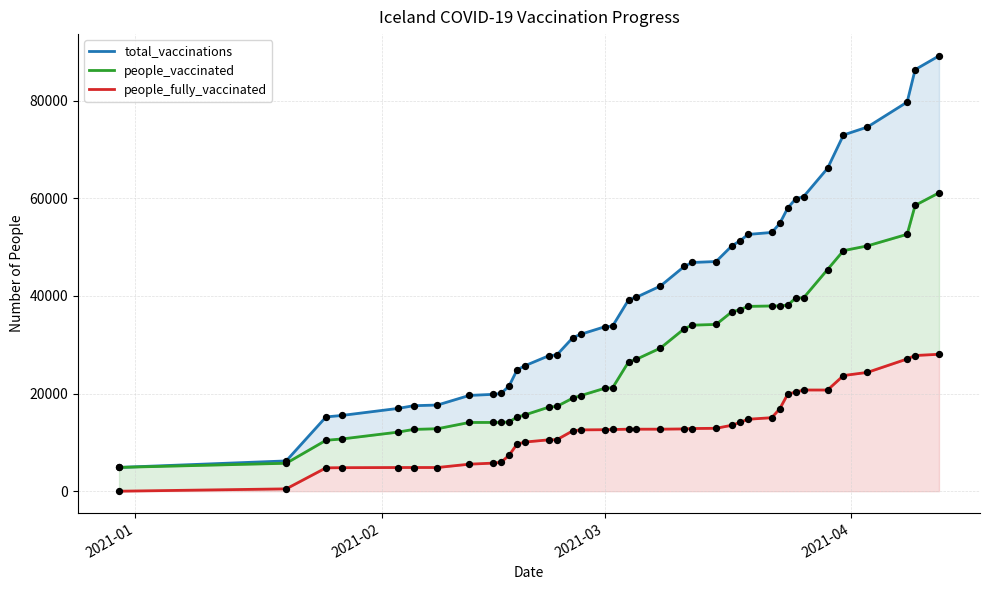

Is the value of total_vaccinations at 8 greater than the value of people_fully_vaccinated at 34?

No